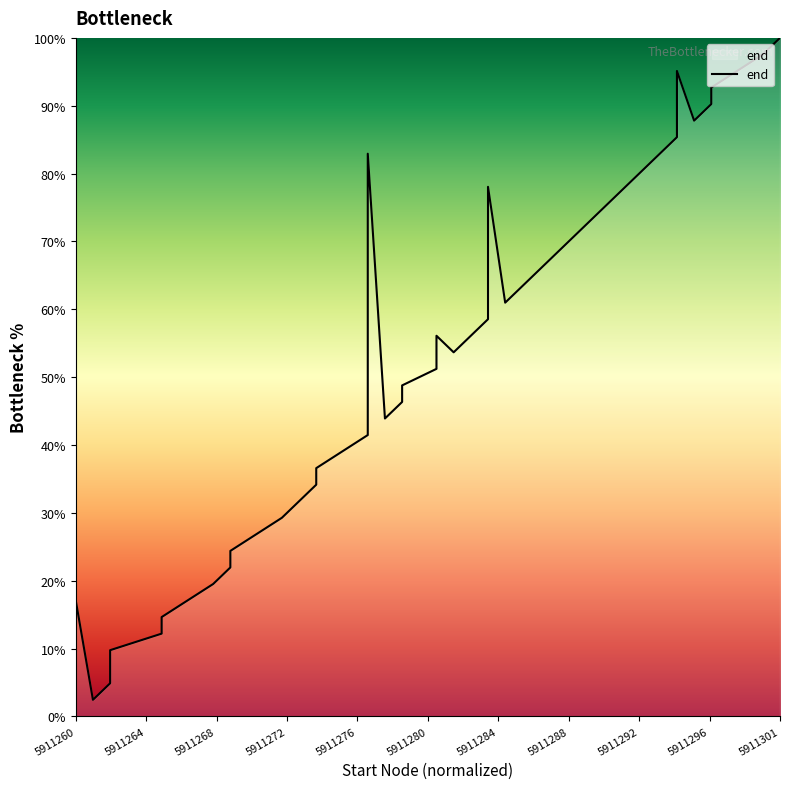

How many values exceed 53?

20